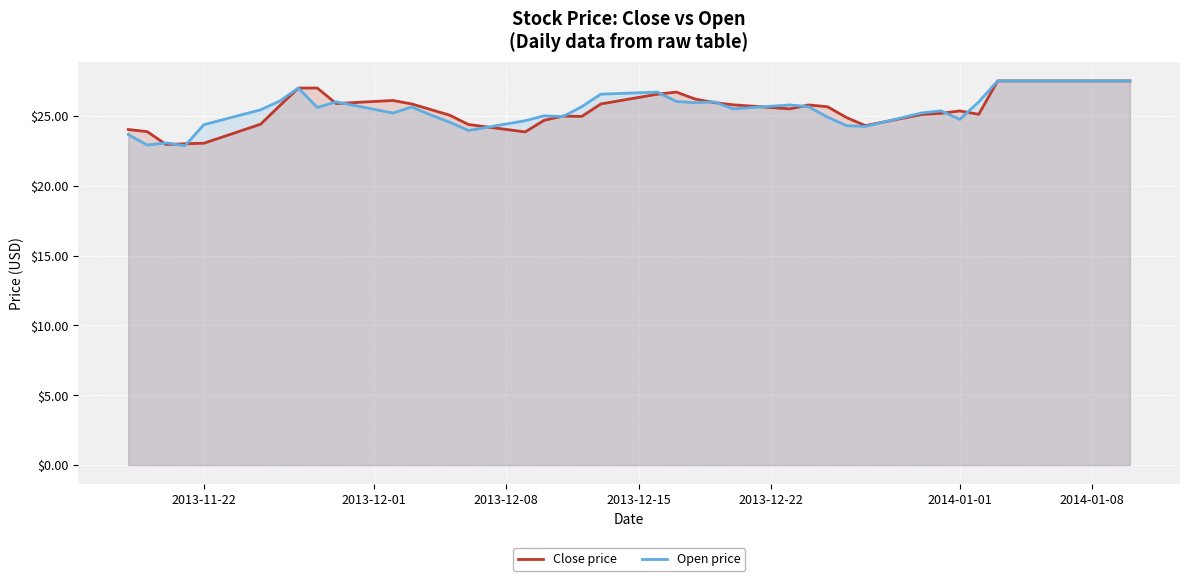

True or false: Open price has a value of 7.8 at 2014-01-08.

False